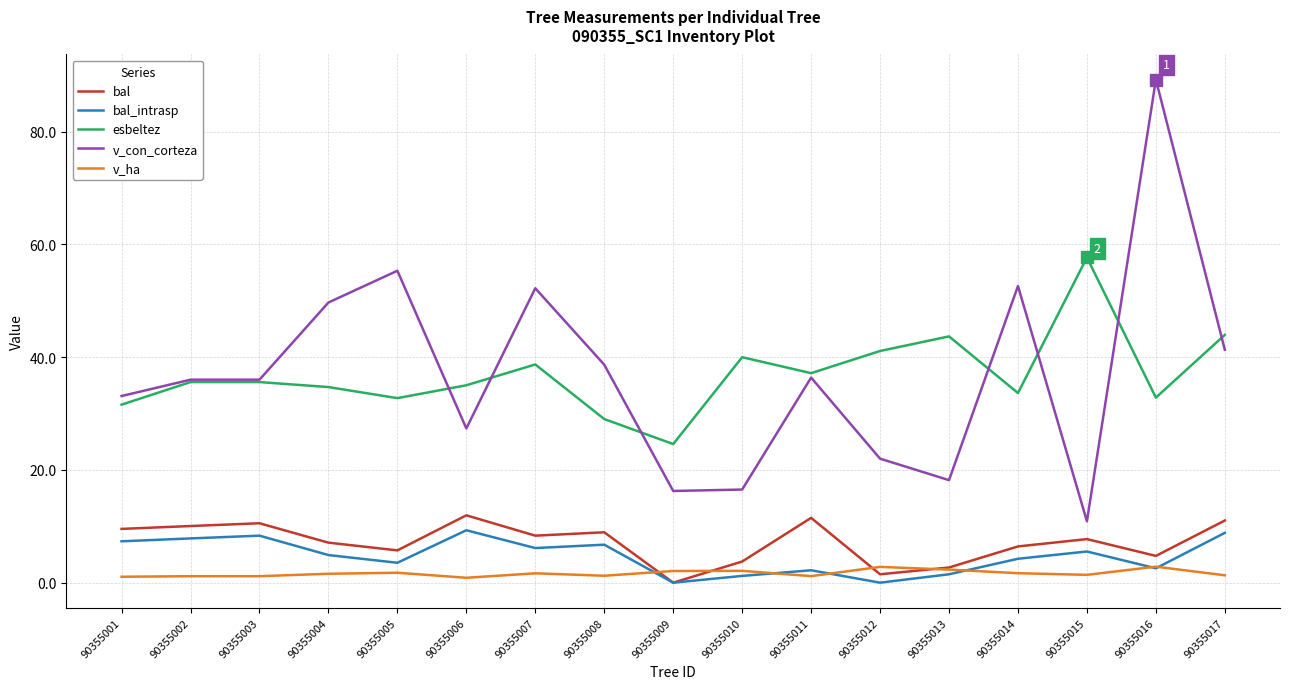

What is the difference between the maximum and minimum values in the bal_intrasp series?

9.3